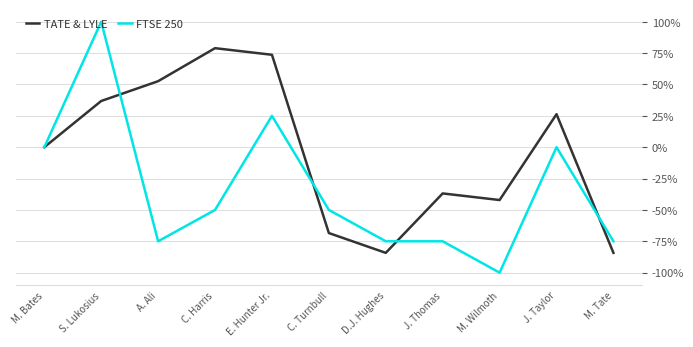

What is the smallest value displayed?

-100.0